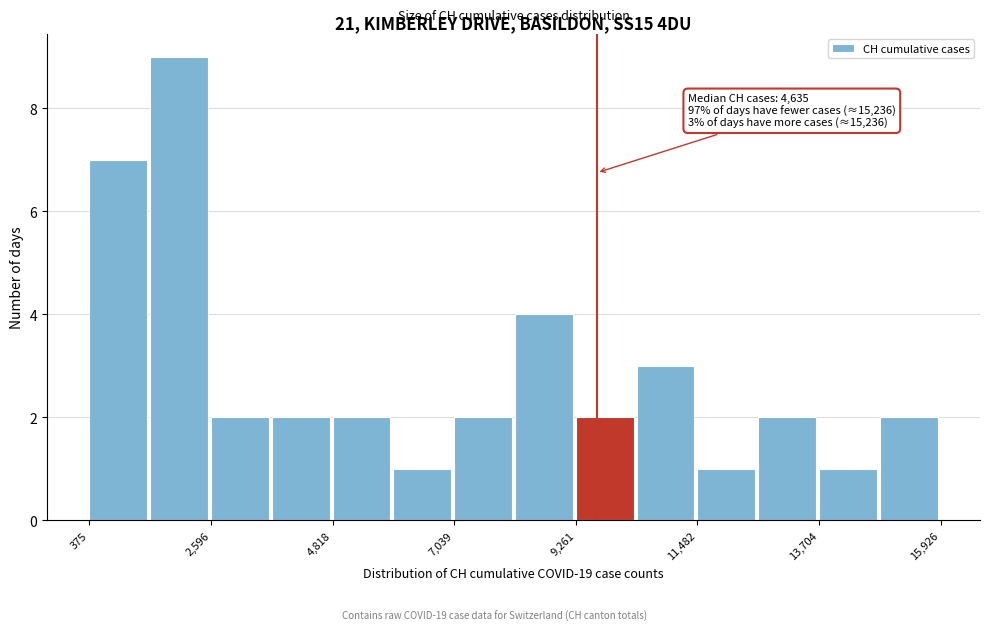

Around what value on the x-axis is the tallest bar? Give the approximate position of its centre, as read against the axis.

2000